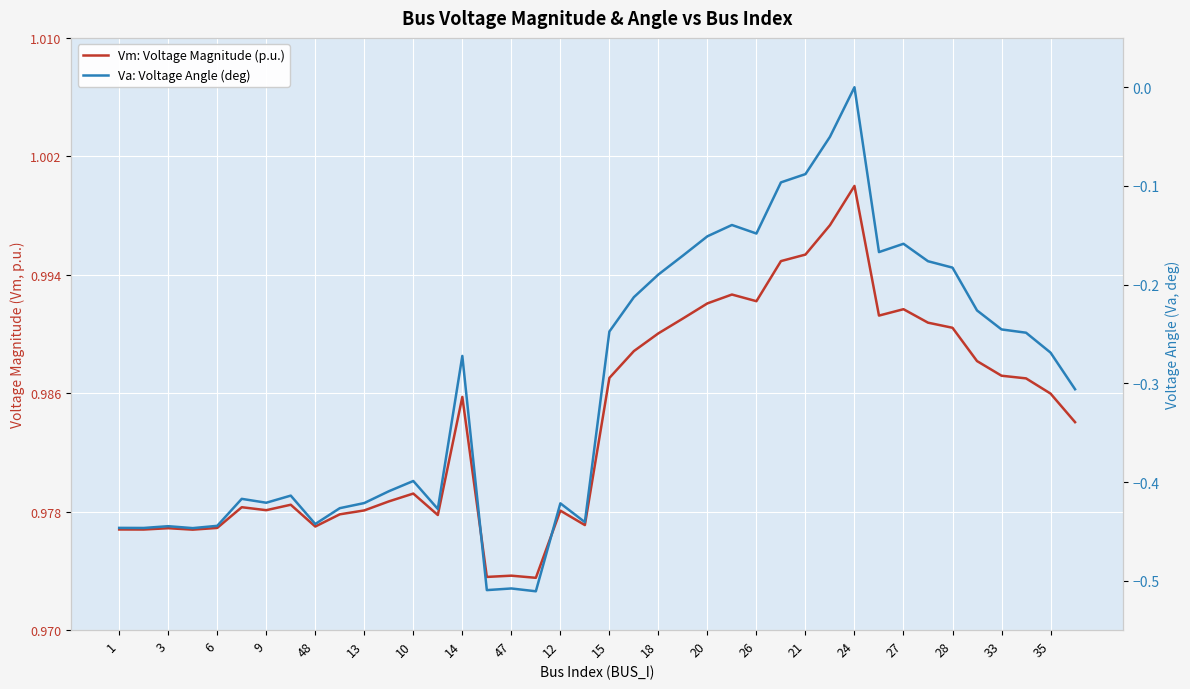

True or false: Vm: Voltage Magnitude (p.u.) and Va: Voltage Angle (deg) cross at least once.

False